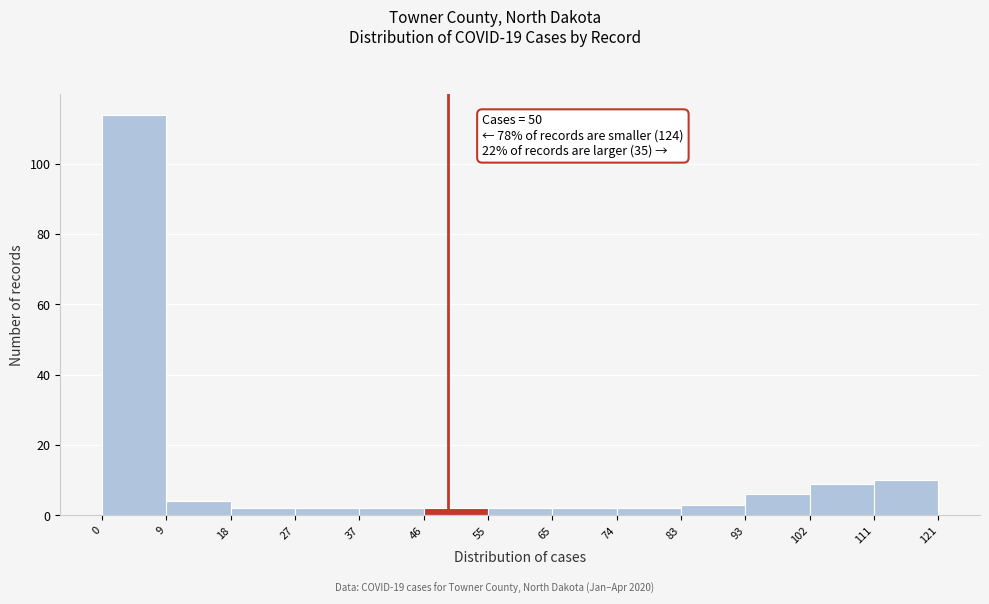

Over which range of the x-axis is the bar tallest?

0 to 9